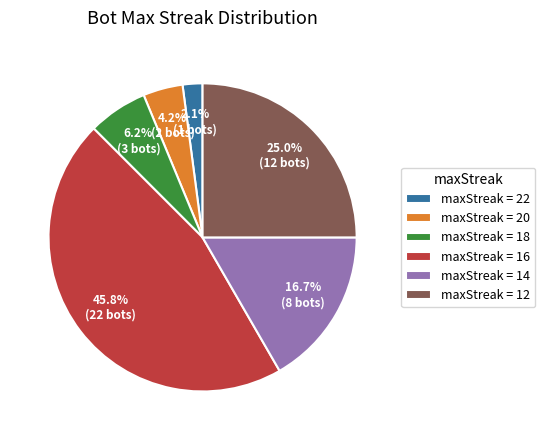

Rank the categories by value from lowest to highest.

maxStreak = 22, maxStreak = 20, maxStreak = 18, maxStreak = 14, maxStreak = 12, maxStreak = 16